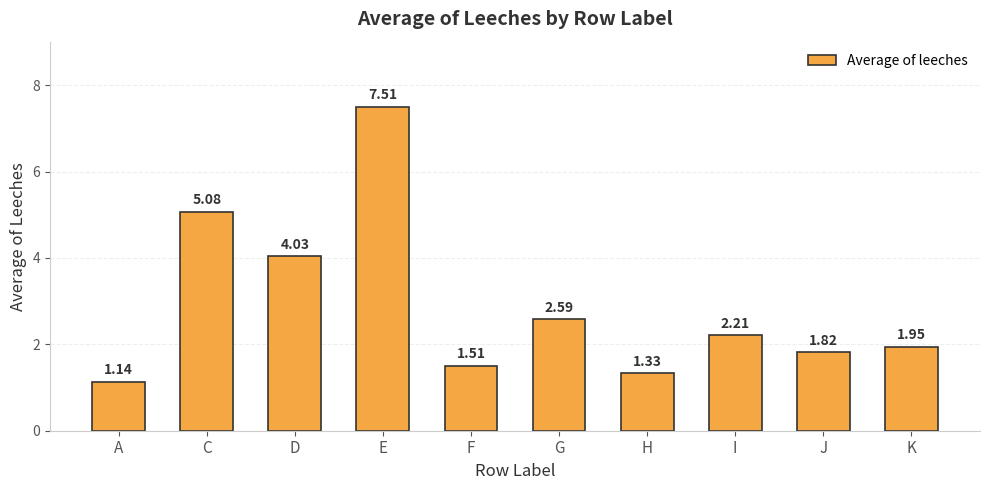

Where does the data first go above 2?

C